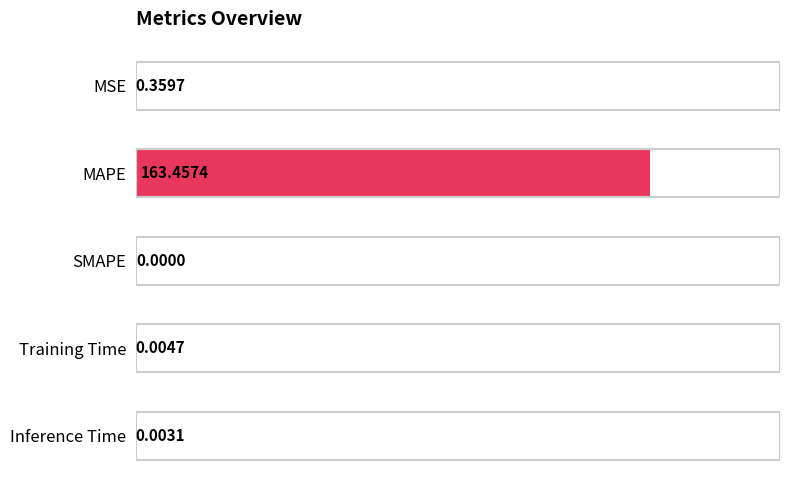

What is the sum of the values at MAPE and MSE?

163.8